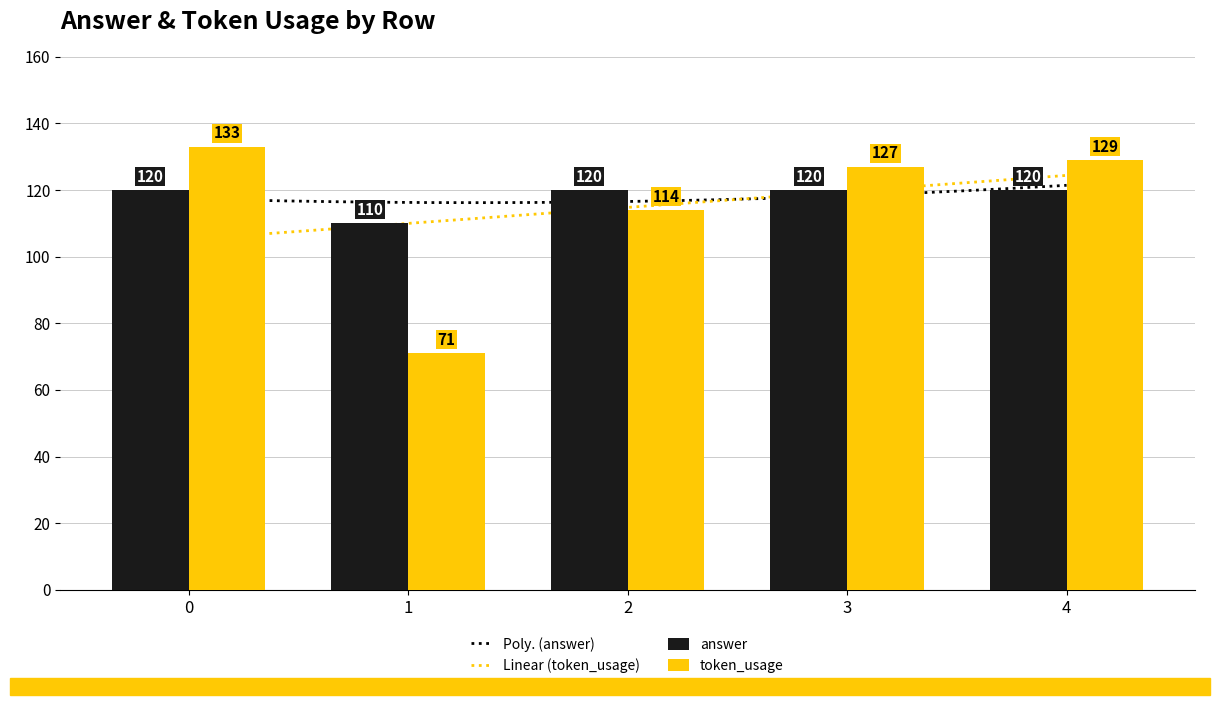

List the series in order of their peak value, highest first.

token_usage, answer